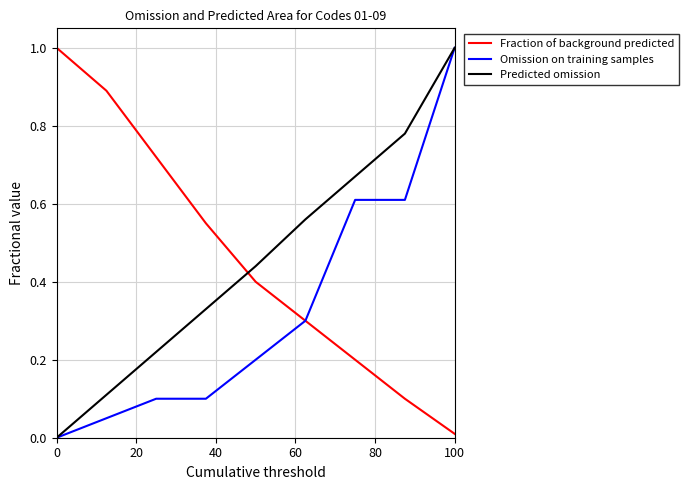

True or false: Predicted omission and Fraction of background predicted intersect in this chart.

True